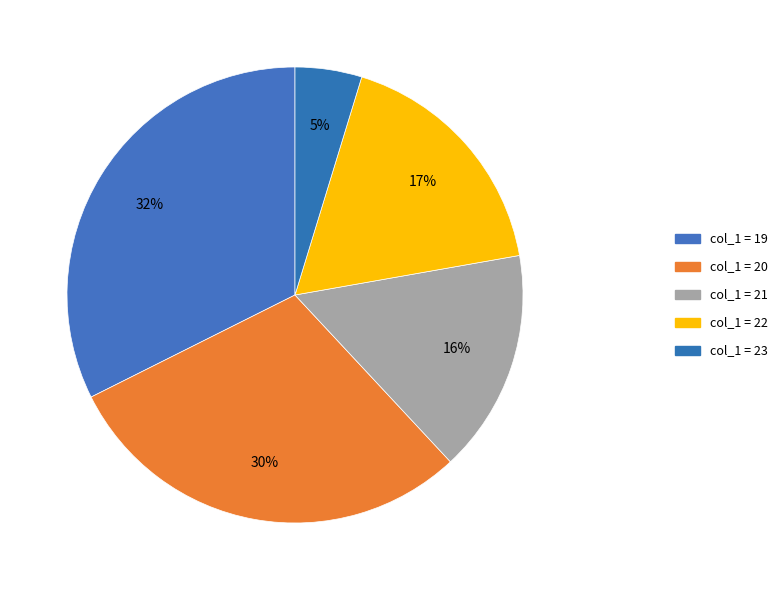

To the nearest percent, what is the average slice percentage?

20%